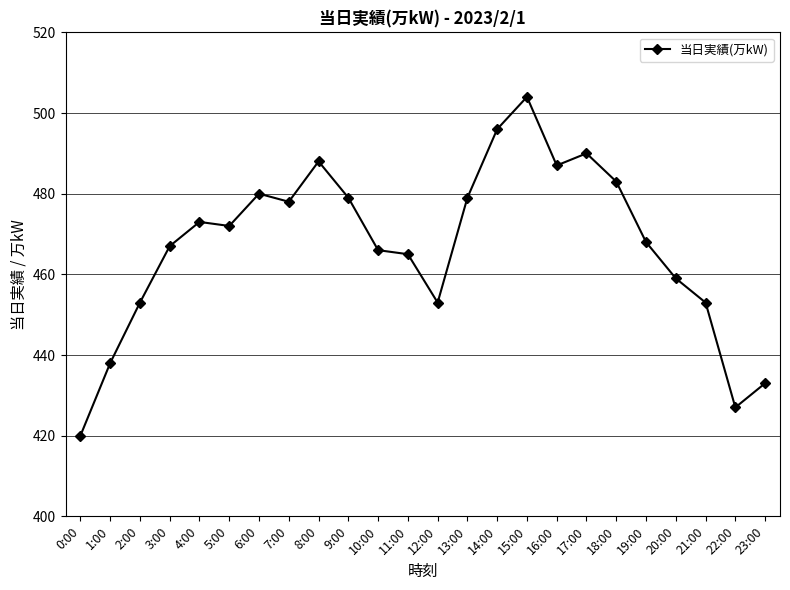

What is the sum of all values?

11211